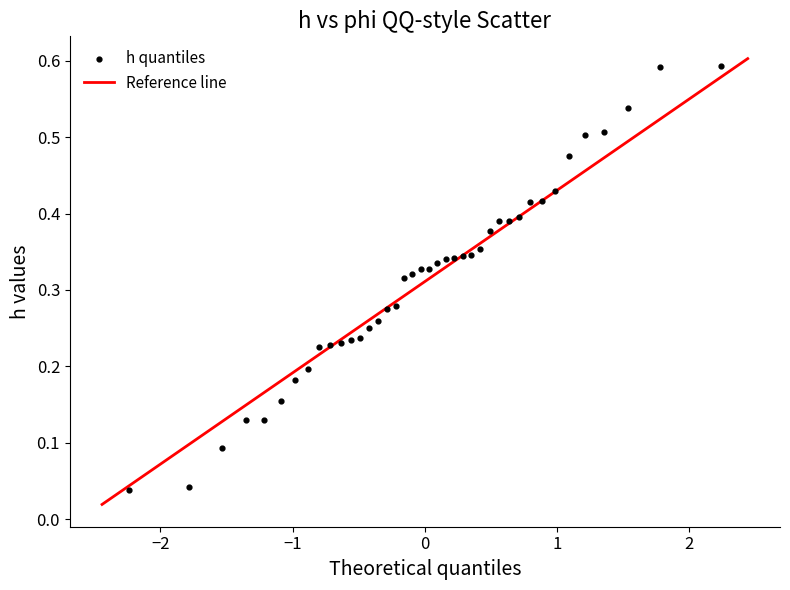

What is the range of X values (max minus min)?

4.5